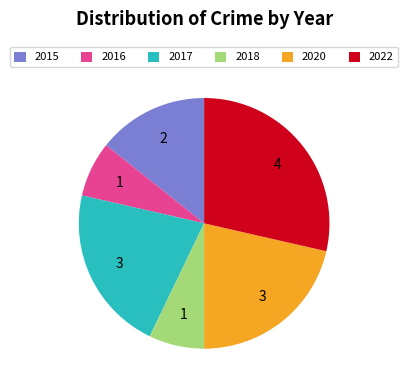

Which slice is the largest?

2022